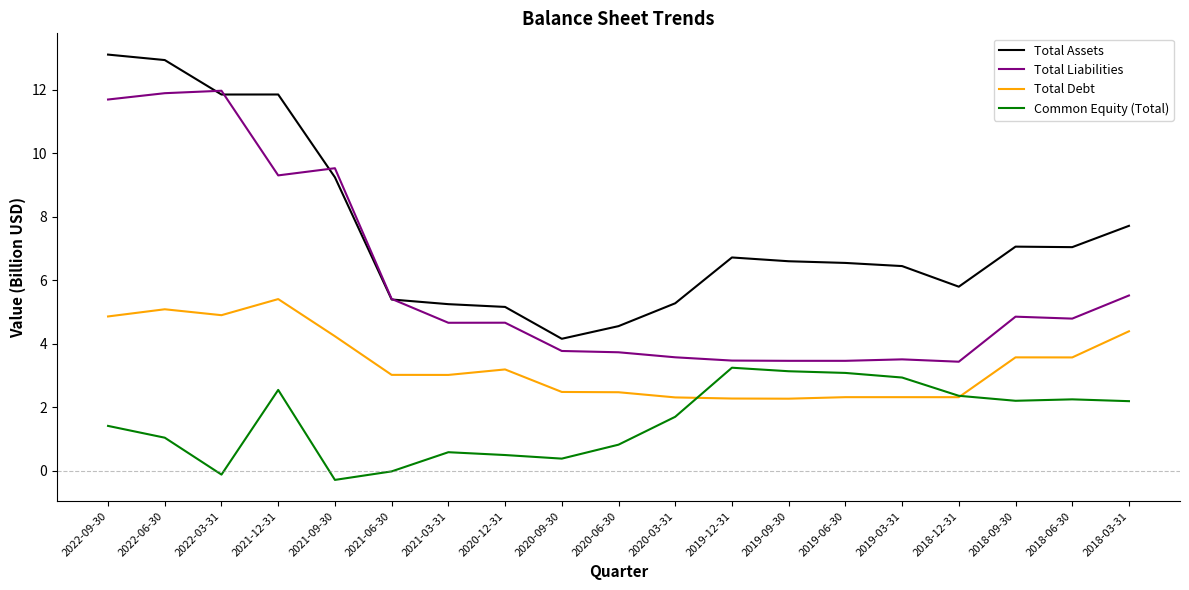

How many values in the Total Assets series are below 6?

7